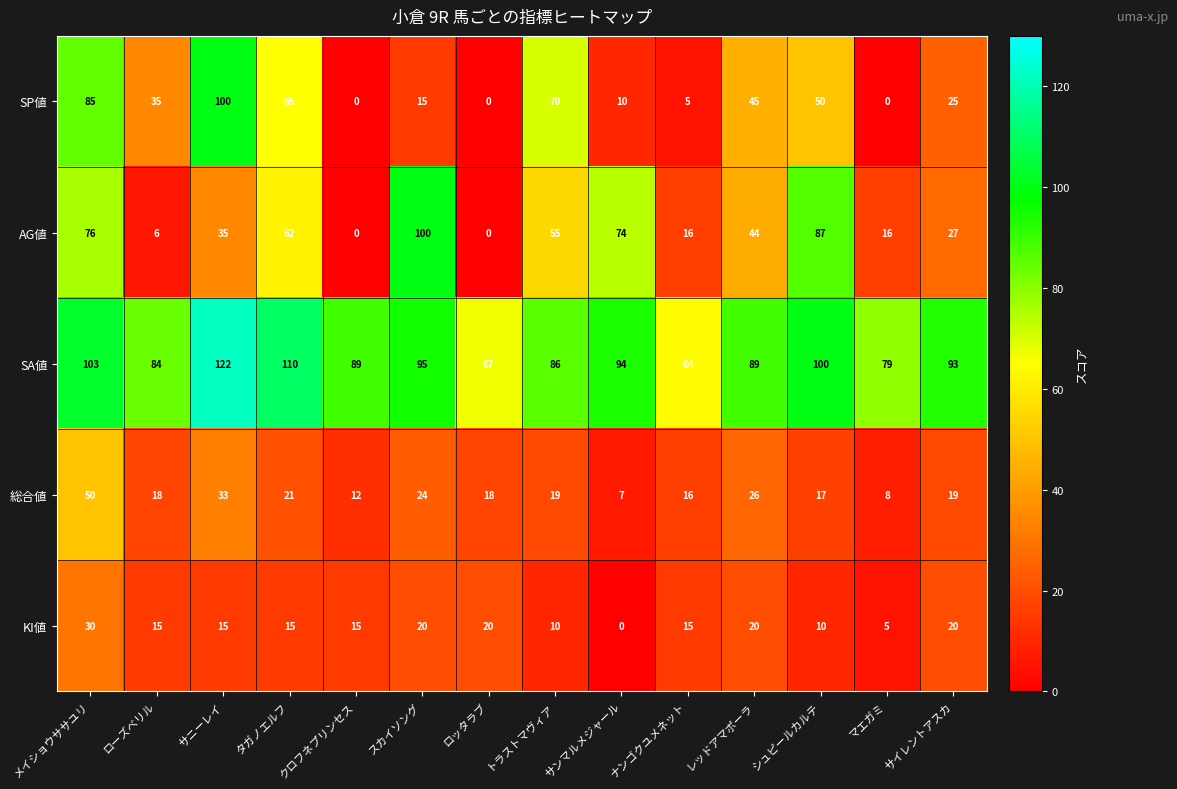

Is it true that SA値 equals 103 at メイショウササユリ?

True